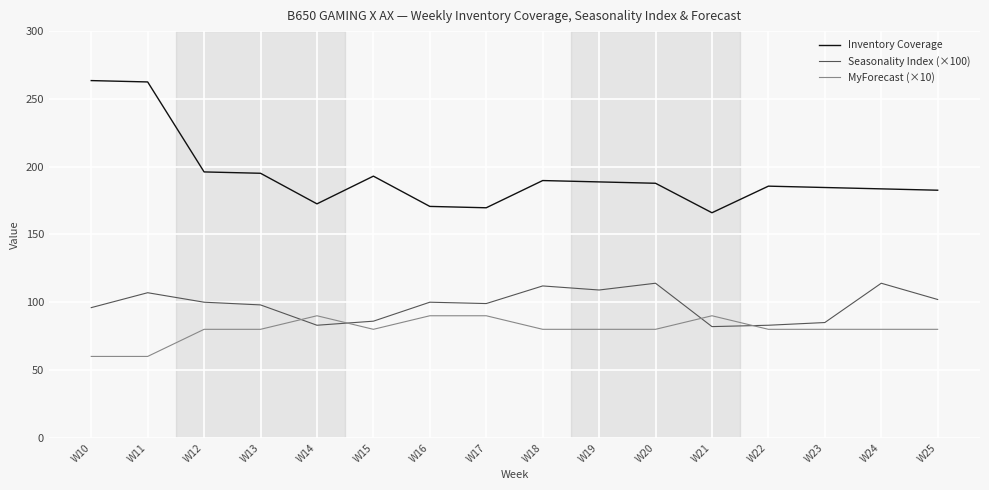

At how many categories does at least one series exceed 111?

16